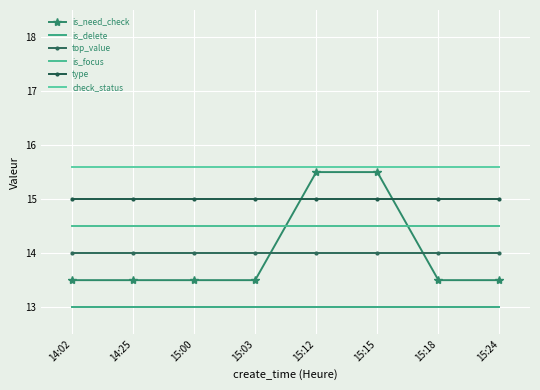

Reading left to right, extract all data points from this chart.

is_need_check: 13.5	13.5	13.5	13.5	15.5	15.5	13.5	13.5
is_delete: 13.0	13.0	13.0	13.0	13.0	13.0	13.0	13.0
top_value: 14.0	14.0	14.0	14.0	14.0	14.0	14.0	14.0
is_focus: 14.5	14.5	14.5	14.5	14.5	14.5	14.5	14.5
type: 15.0	15.0	15.0	15.0	15.0	15.0	15.0	15.0
check_status: 15.6	15.6	15.6	15.6	15.6	15.6	15.6	15.6